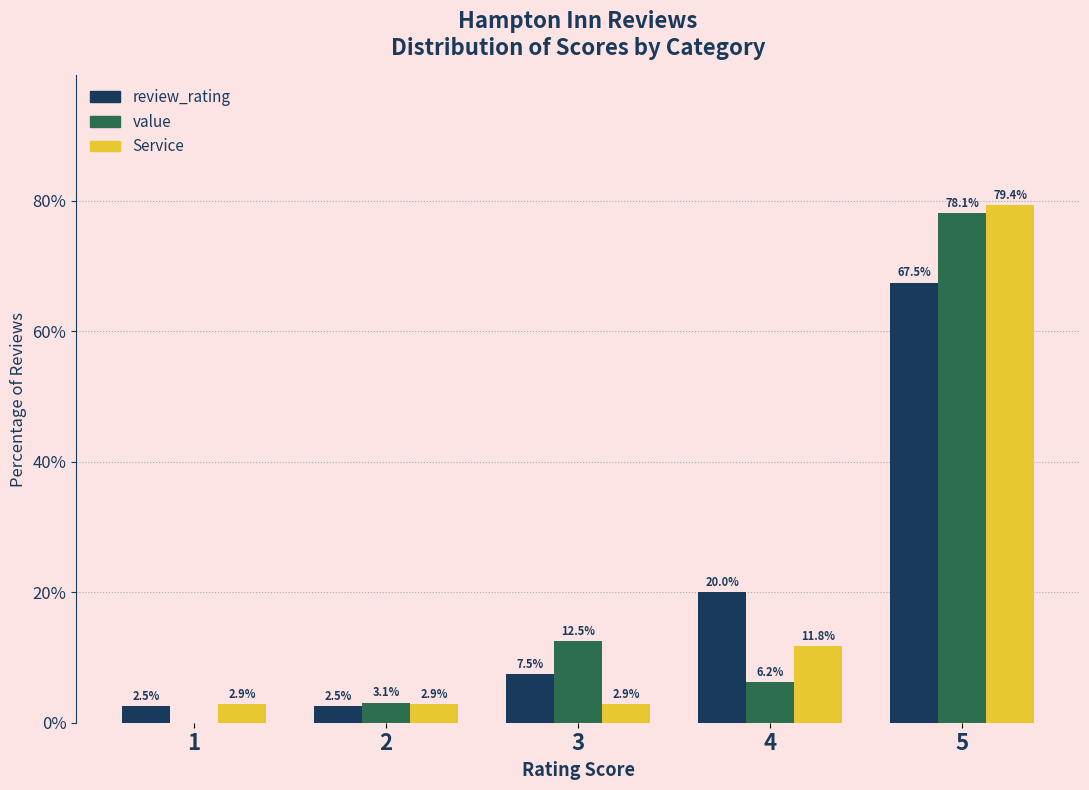

Which series has the widest spread of values?

value